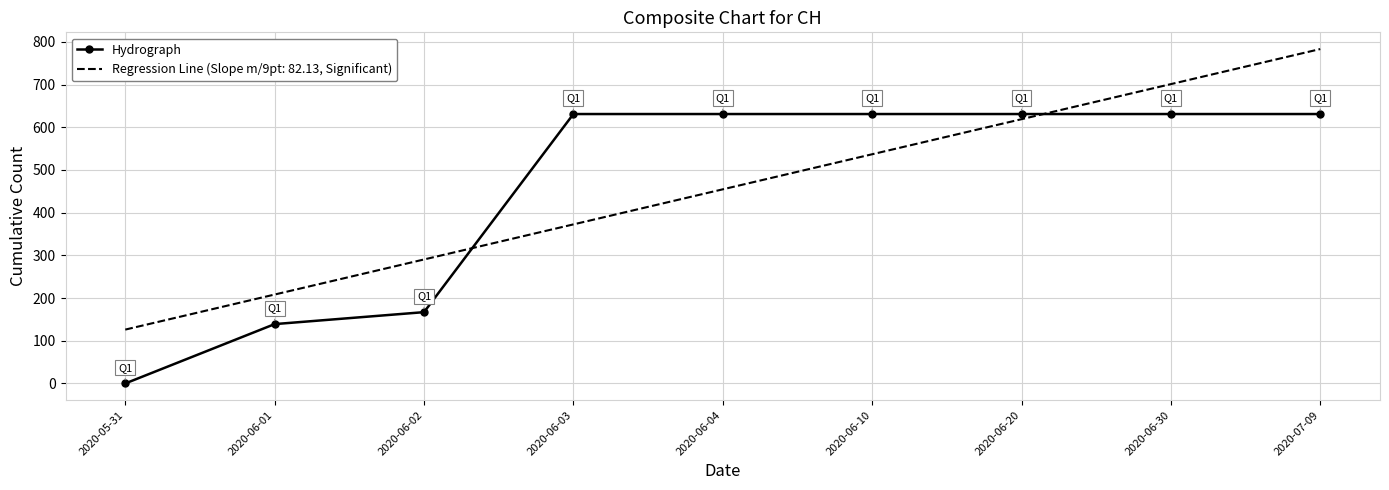

Rank the categories by Regression Line (Slope m/9pt: 82.13, Significant) value from lowest to highest.

2020-05-31, 2020-06-01, 2020-06-02, 2020-06-03, 2020-06-04, 2020-06-10, 2020-06-20, 2020-06-30, 2020-07-09